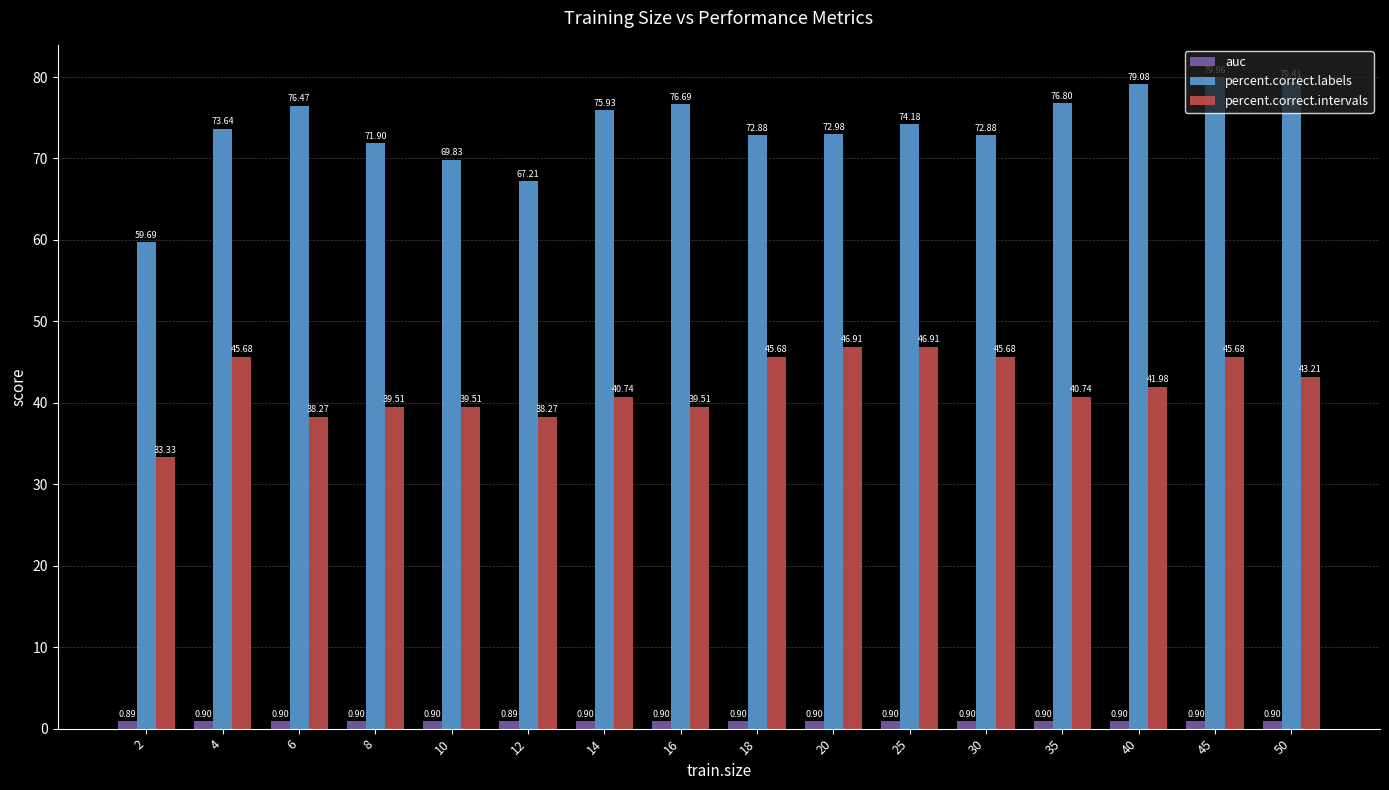

At 6, list the series in order from largest to smallest.

percent.correct.labels, percent.correct.intervals, auc